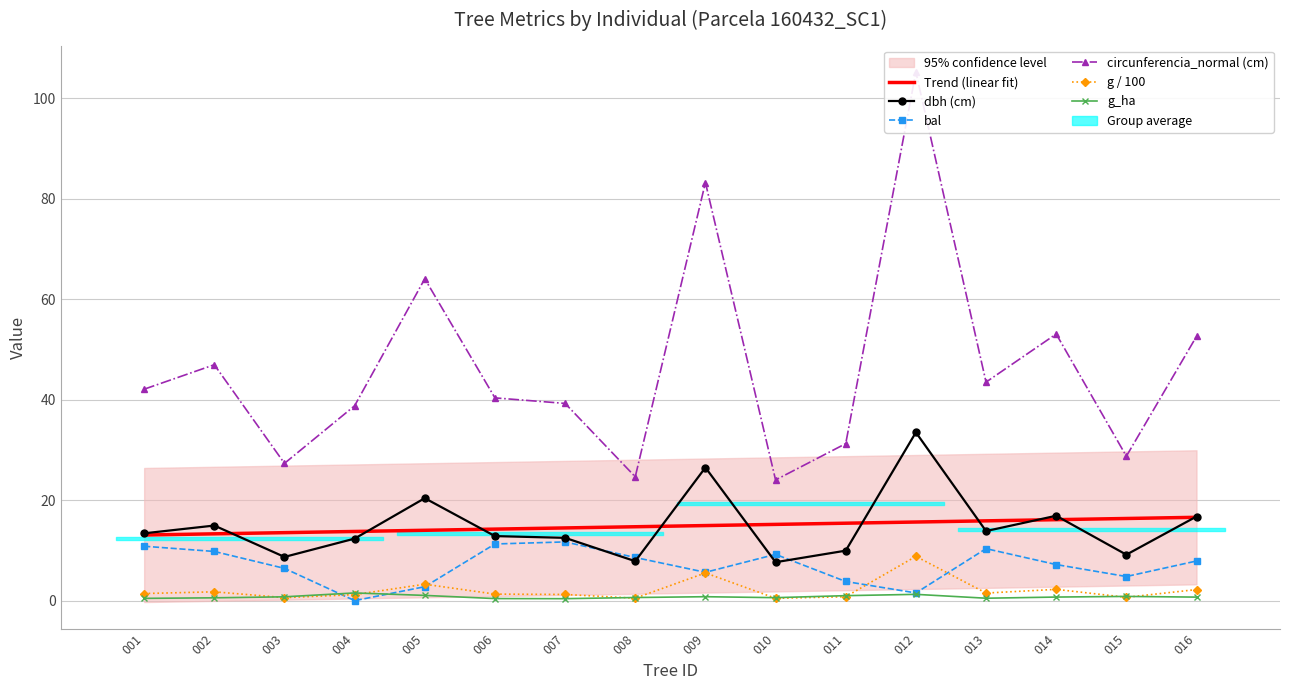

True or false: dbh (cm) and bal intersect in this chart.

True